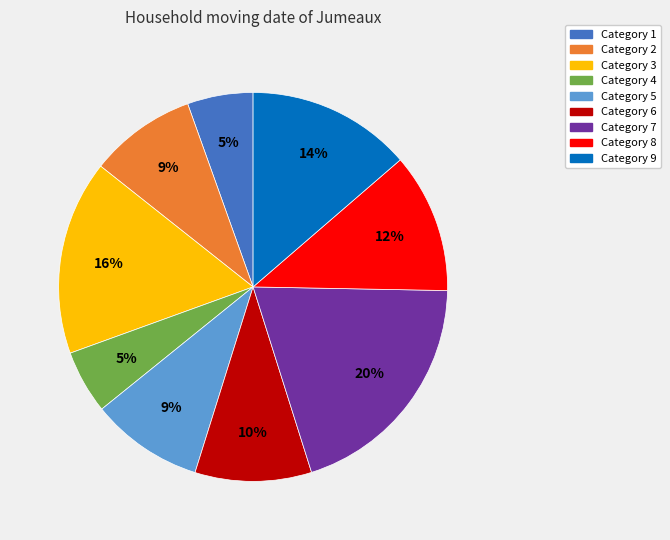

Does any single category account for the majority?

No